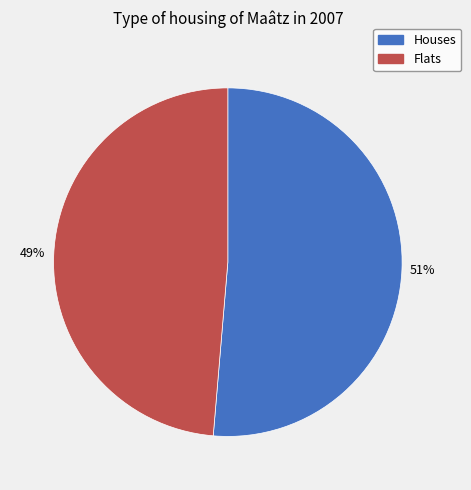

Which slice represents more than half of the pie?

Houses